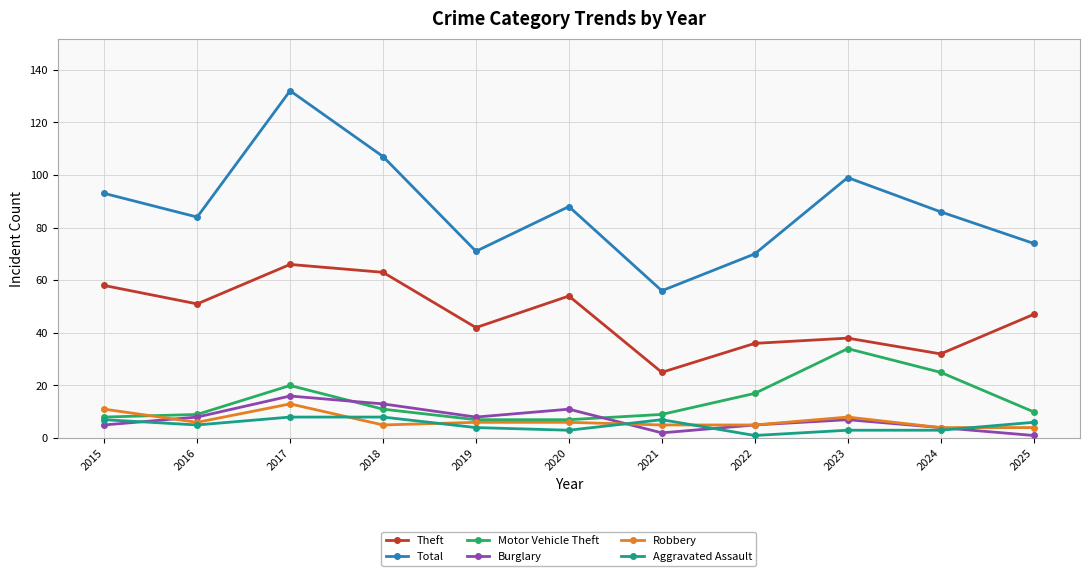

True or false: Theft has a value of 58 at 2015.

True